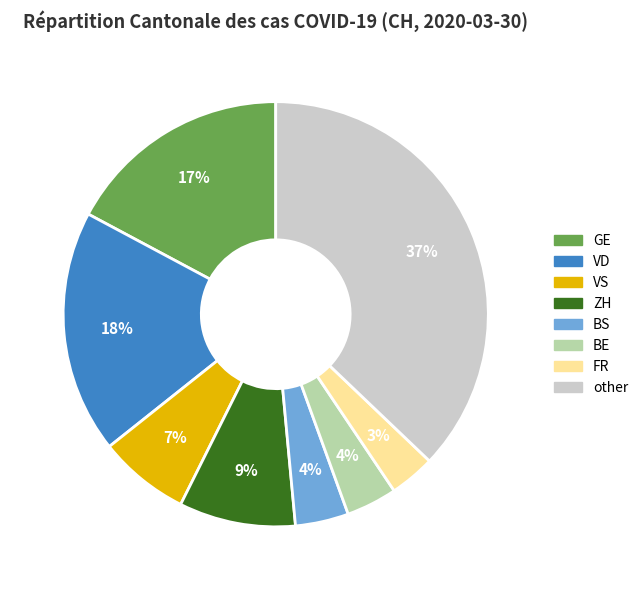

Is there a majority slice in this chart?

No